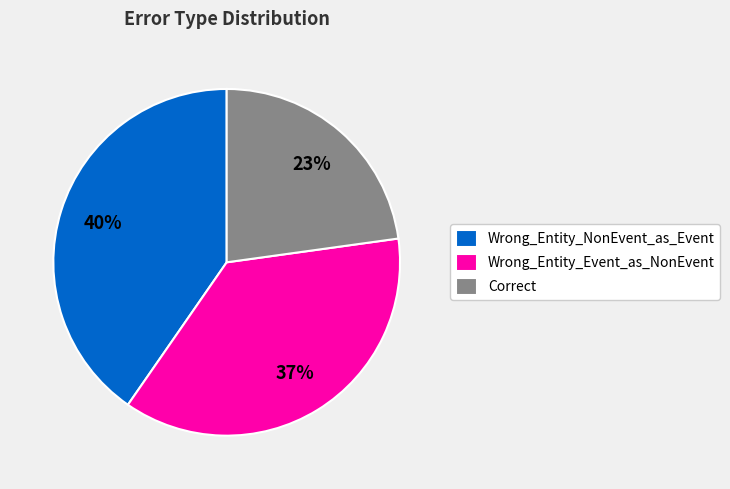

Which slice is the largest?

Wrong_Entity_NonEvent_as_Event